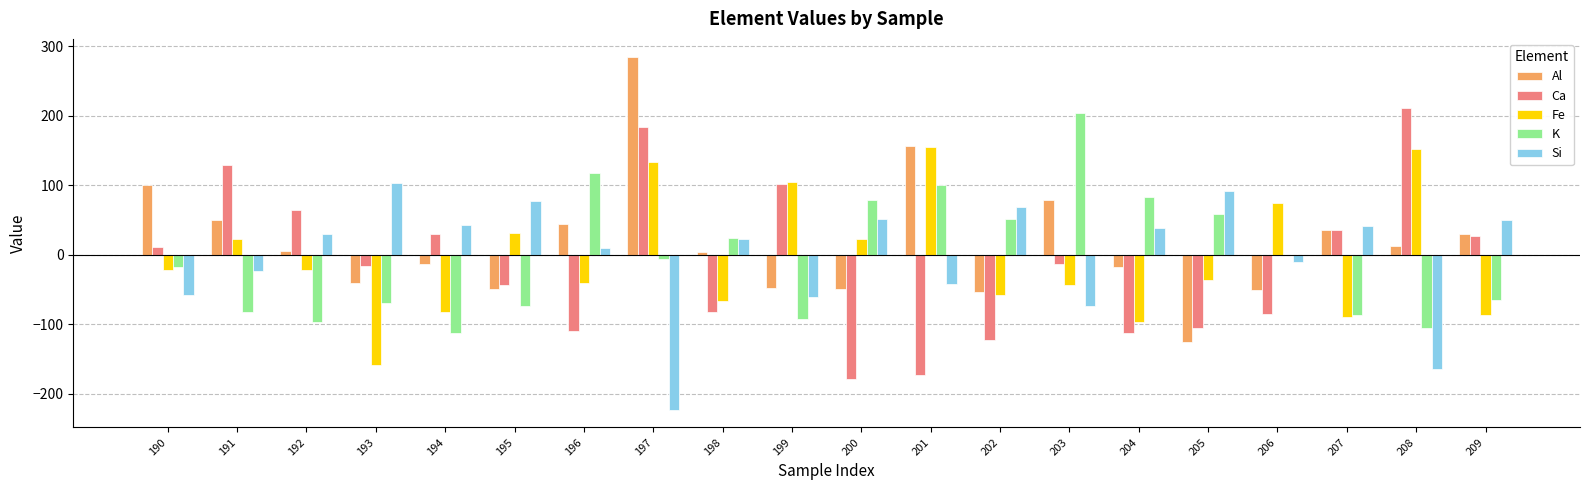

At which category is the sum across all series the highest?

197